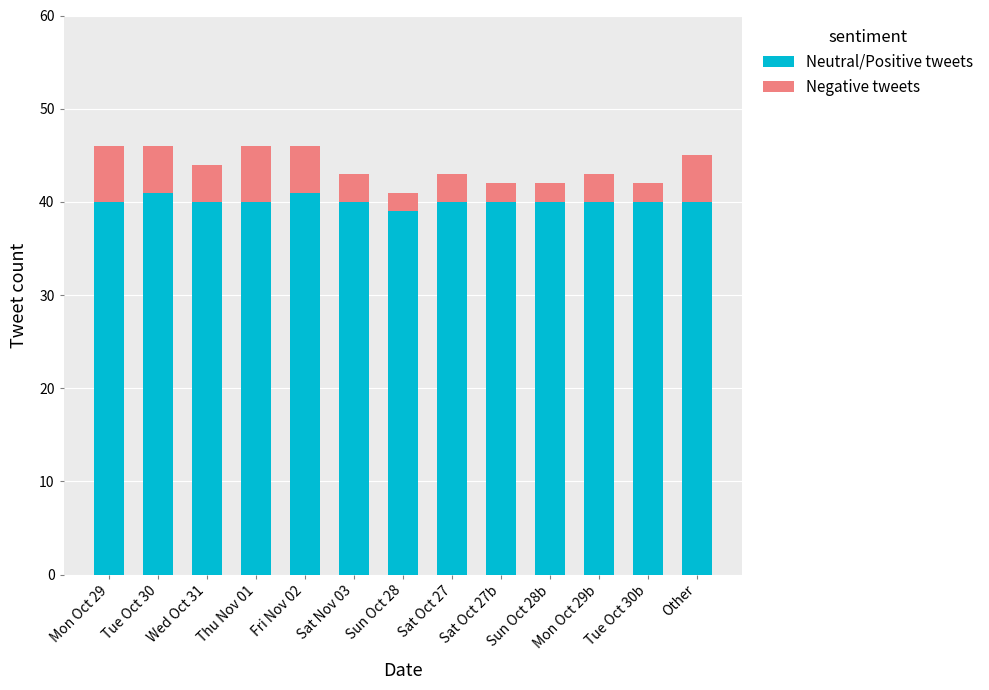

What is the sum of the Neutral/Positive tweets values at Sat Oct 27 and Mon Oct 29b?

80